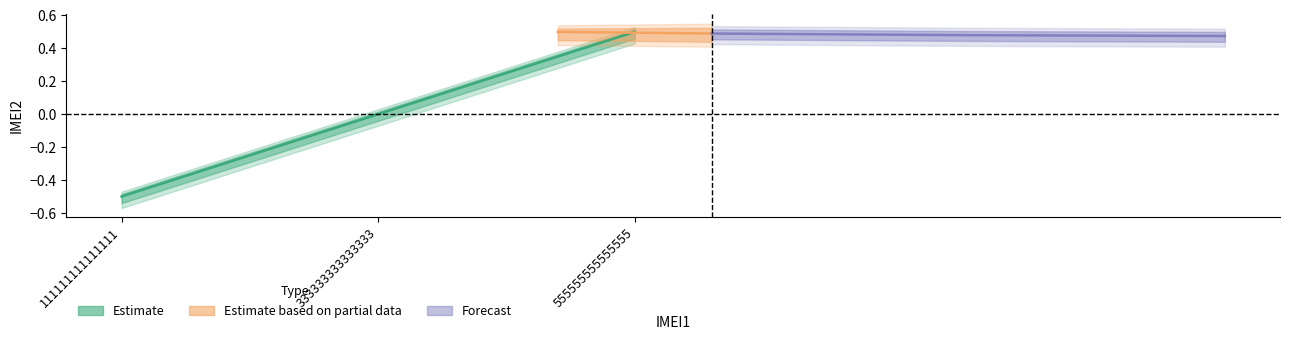

Reading left to right, what are all the values shown in this chart?

-0.5	0.0	0.5